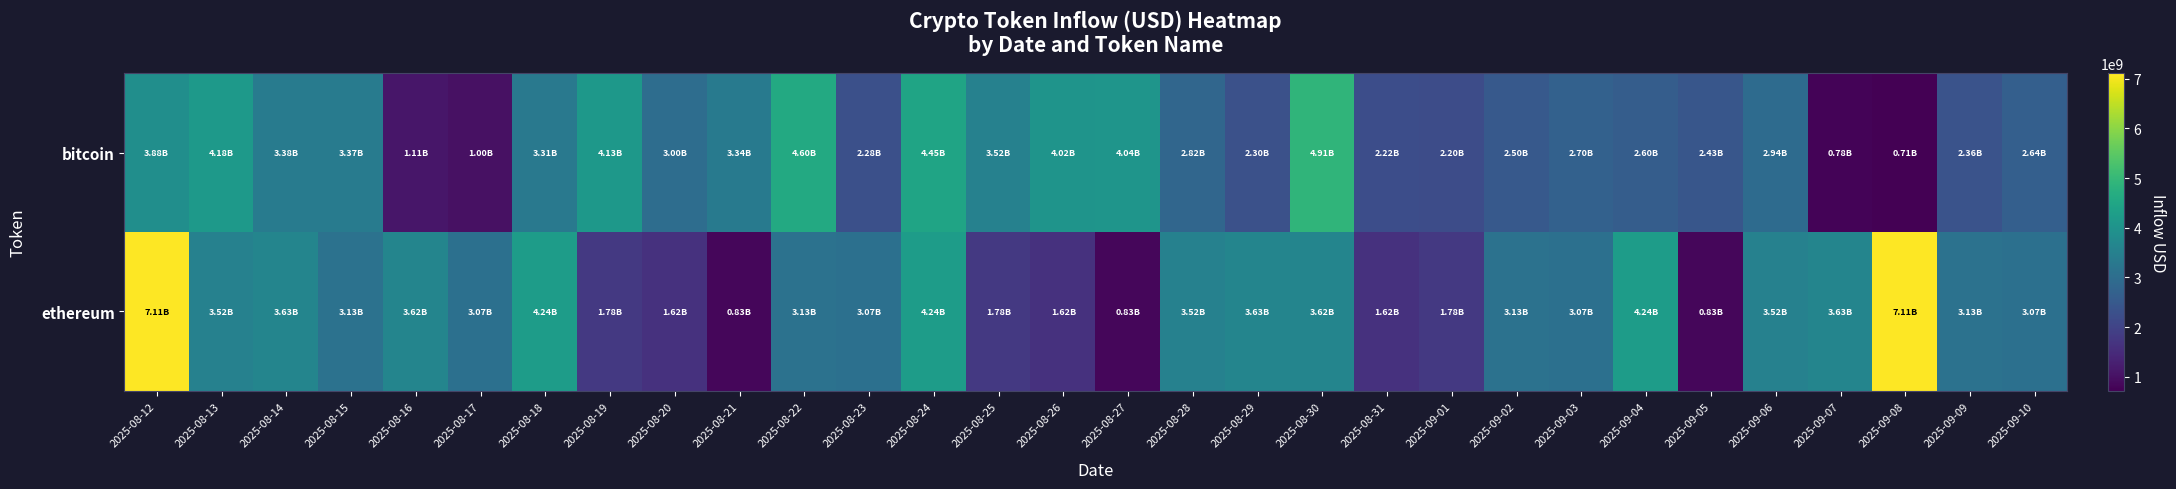

Reading left to right, transcribe all the data shown in this chart.

bitcoin: 2025-08-12=3884563654.7	2025-08-13=4179089590.9	2025-08-14=3375348530.3	2025-08-15=3374989790.5	2025-08-16=1106908298.0	2025-08-17=996474832.0	2025-08-18=3307617877.8	2025-08-19=4130152884.8	2025-08-20=2999339906.1	2025-08-21=3342632157.3	2025-08-22=4603756543.2	2025-08-23=2277792729.4	2025-08-24=4450809416.0	2025-08-25=3520776956.1	2025-08-26=4015816756.9	2025-08-27=4043229328.6	2025-08-28=2819117751.9	2025-08-29=2300614967.5	2025-08-30=4912041268.9	2025-08-31=2221033009.3	2025-09-01=2196612587.1	2025-09-02=2497626183.0	2025-09-03=2699884945.5	2025-09-04=2604426801.4	2025-09-05=2425122906.3	2025-09-06=2942112388.0	2025-09-07=778620704.0	2025-09-08=714824088.0	2025-09-09=2357879665.9	2025-09-10=2640543014.8
ethereum: 2025-08-12=7112331831.6	2025-08-13=3520776956.1	2025-08-14=3627462258.0	2025-08-15=3128311501.5	2025-08-16=3624479249.8	2025-08-17=3066754577.2	2025-08-18=4239995126.5	2025-08-19=1775352855.1	2025-08-20=1621084456.9	2025-08-21=831654137.1	2025-08-22=3128311501.5	2025-08-23=3066754577.2	2025-08-24=4239995126.5	2025-08-25=1775352855.1	2025-08-26=1621084456.9	2025-08-27=831654137.1	2025-08-28=3520776956.1	2025-08-29=3627462258.0	2025-08-30=3624479249.8	2025-08-31=1621084456.9	2025-09-01=1775352855.1	2025-09-02=3128311501.5	2025-09-03=3066754577.2	2025-09-04=4239995126.5	2025-09-05=831654137.1	2025-09-06=3520776956.1	2025-09-07=3627462258.0	2025-09-08=7112331831.6	2025-09-09=3128311501.5	2025-09-10=3066754577.2